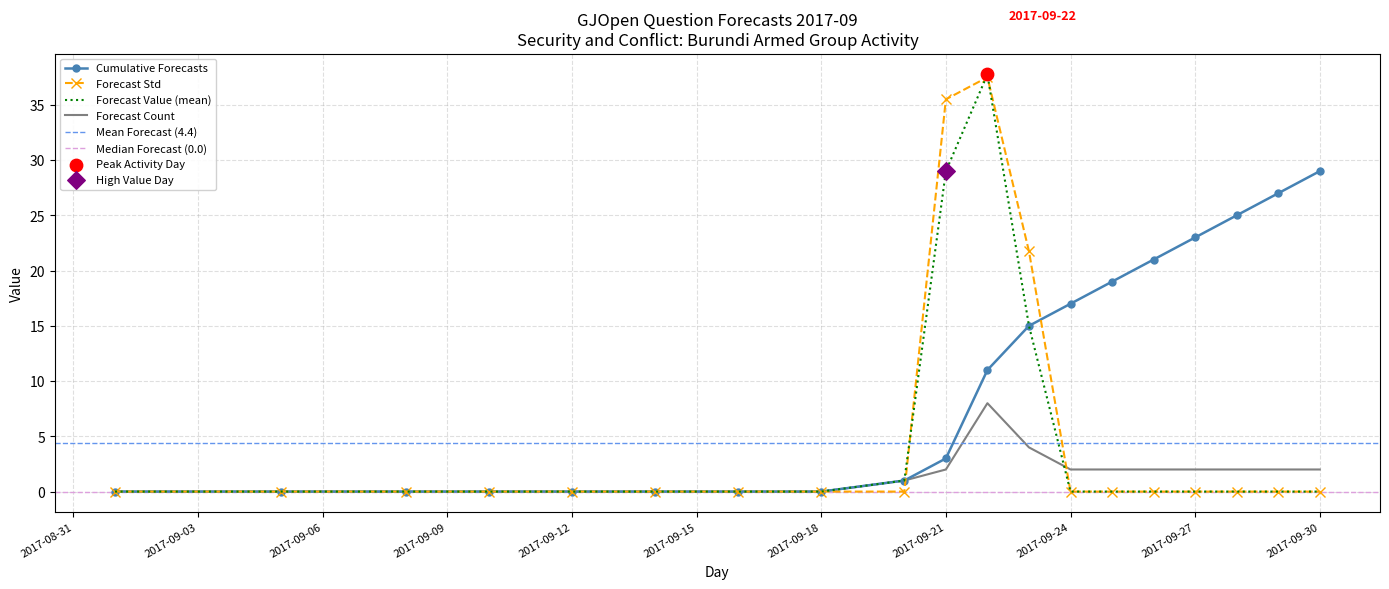

Is the value of Forecast Value (mean) at 2017-09-27 greater than the value of Forecast Count at 2017-09-25?

No